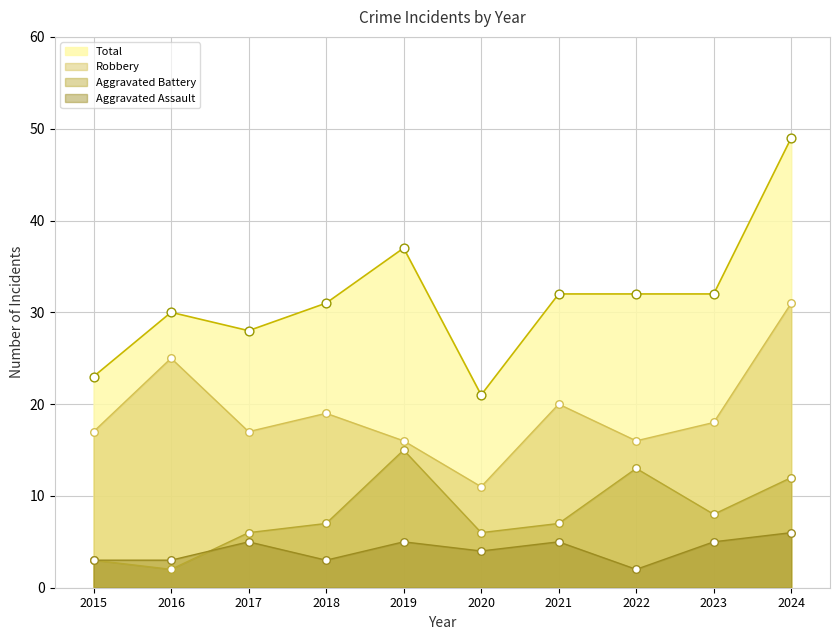

Which series has the largest total across all categories?

Total